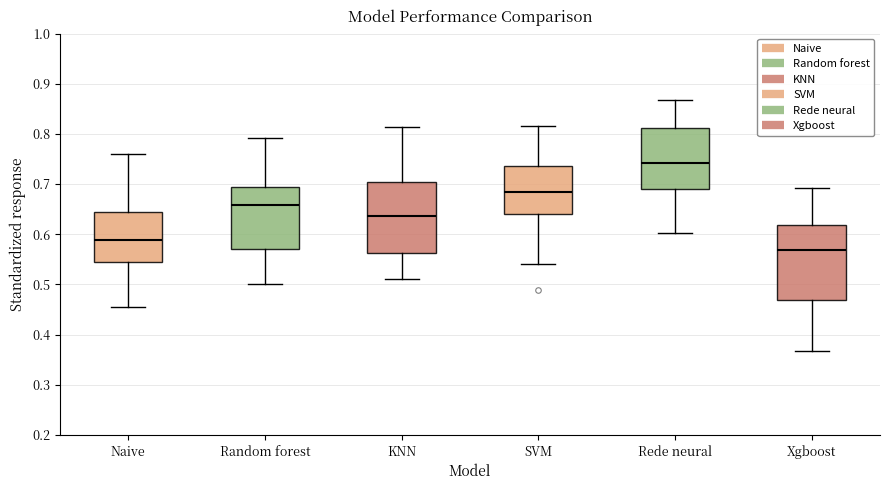

Where is the upper edge of the box for Xgboost on the y-axis? The values are not printed on the chart, so give them approximately, as read against the axis.

0.62